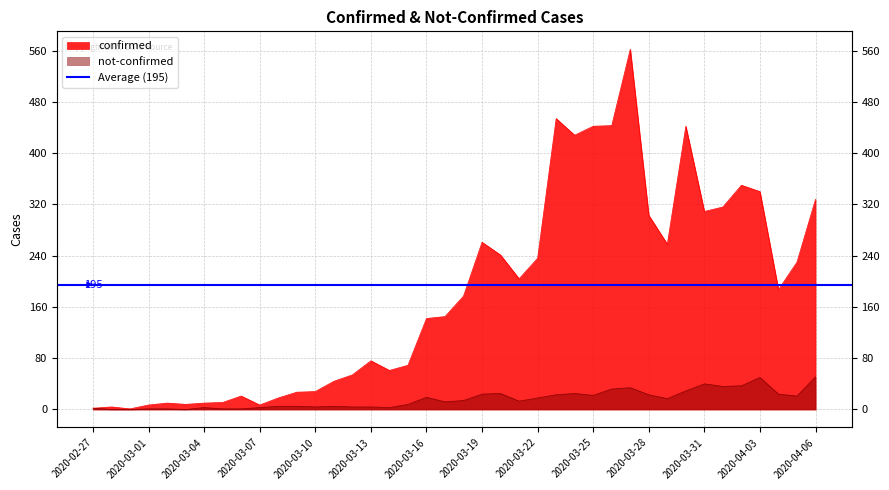

Is the value of not-confirmed at 2020-03-08 greater than the value of confirmed at 2020-03-13?

No